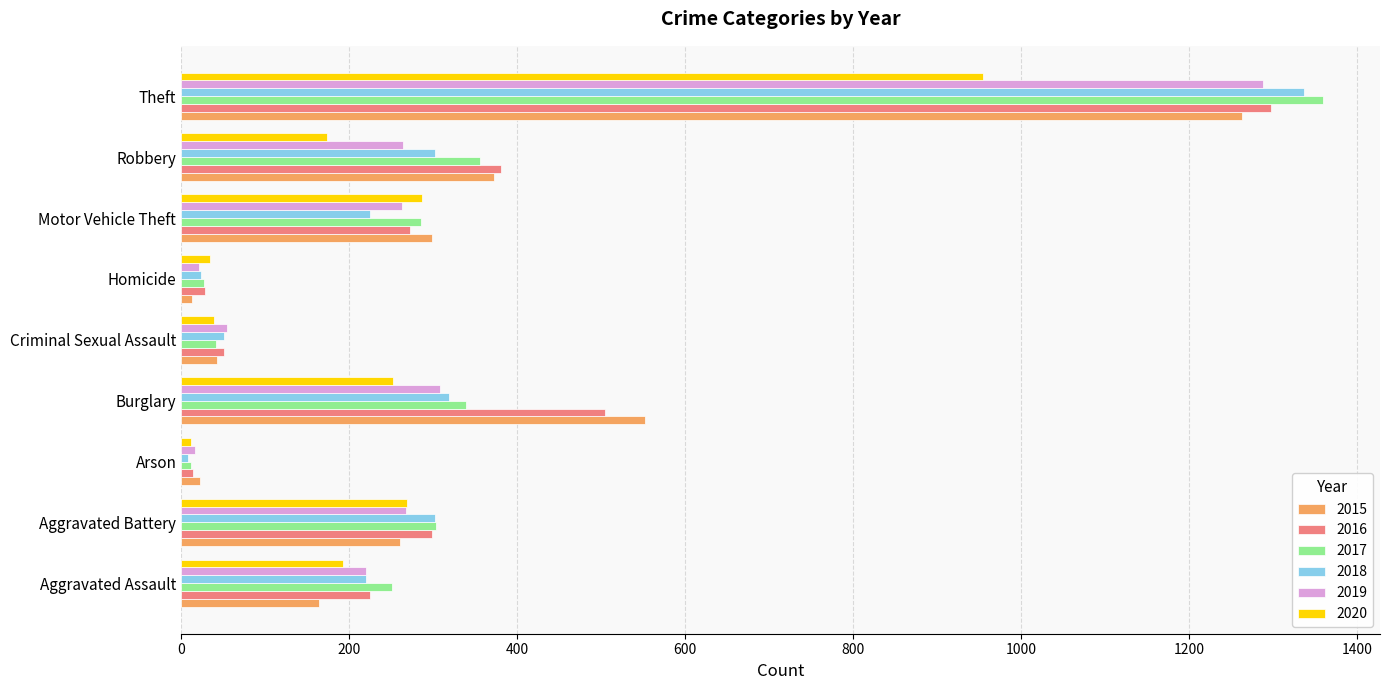

True or false: 2019 has a value of 1780 at Theft.

False